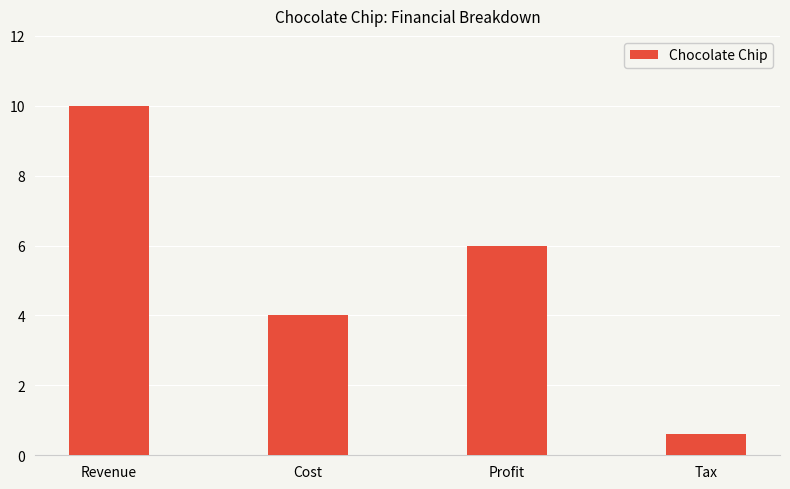

What value does the data have at Tax?

0.6